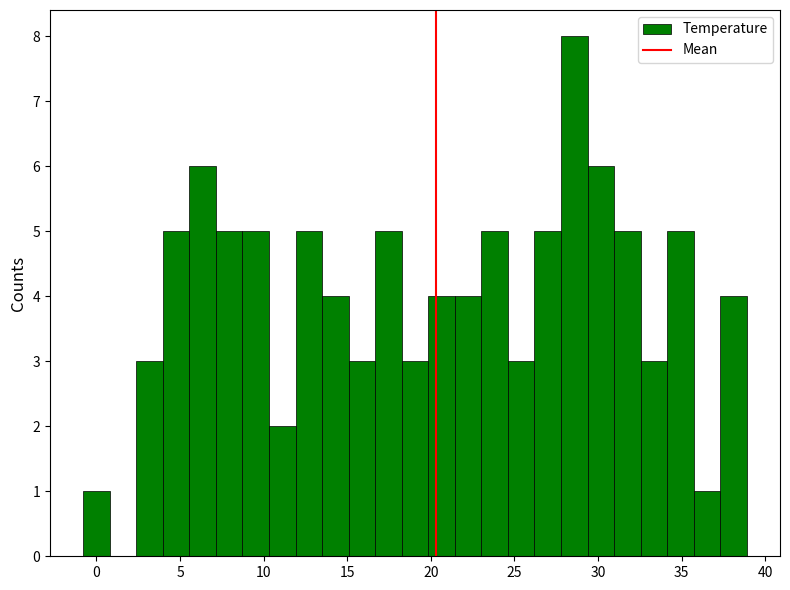

Read against the x-axis, roughly where is the centre of the tallest bar?

28.5